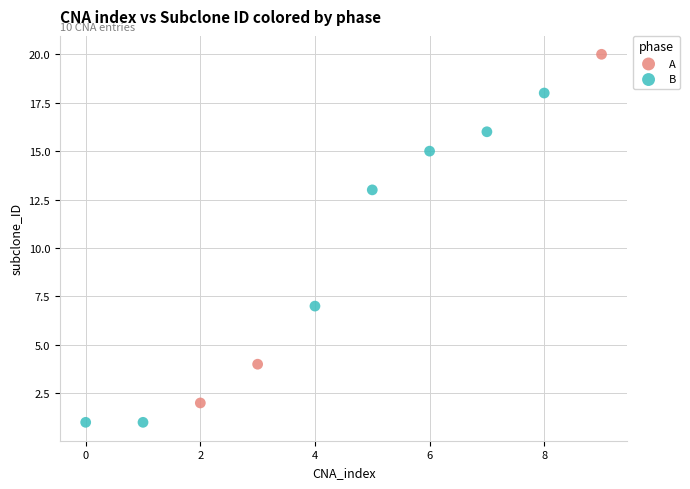

Which series contains the lowest Y value?

B